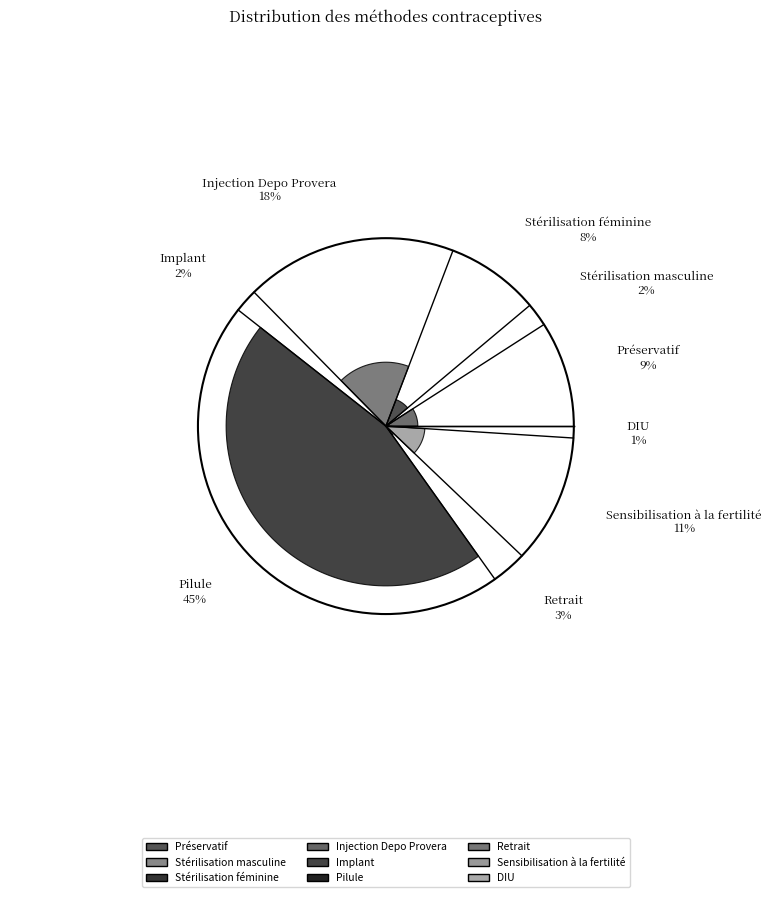

To the nearest percent, what portion does Stérilisation féminine represent?

8%